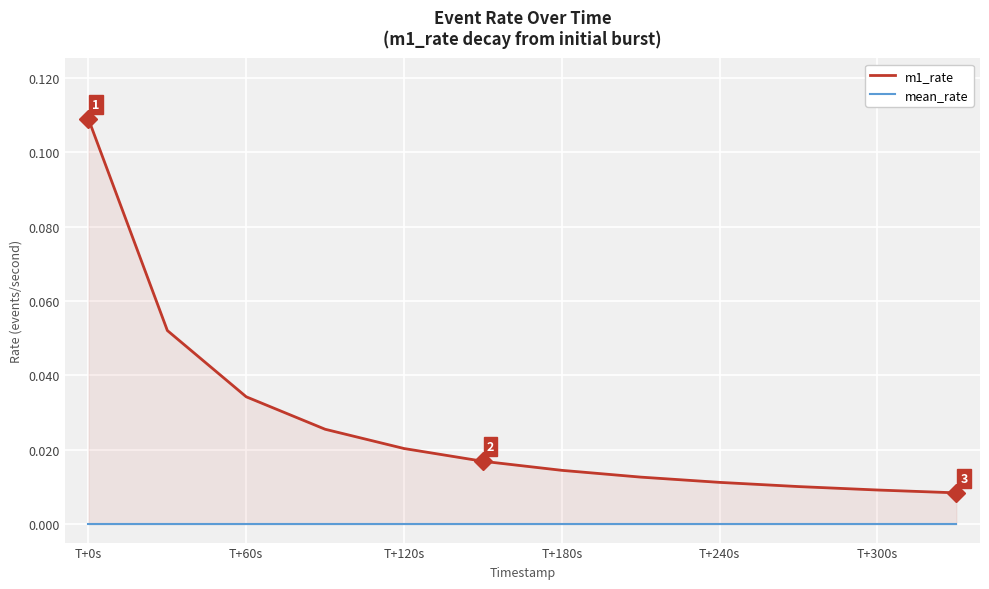

List the series in order of their peak value, lowest first.

mean_rate, m1_rate